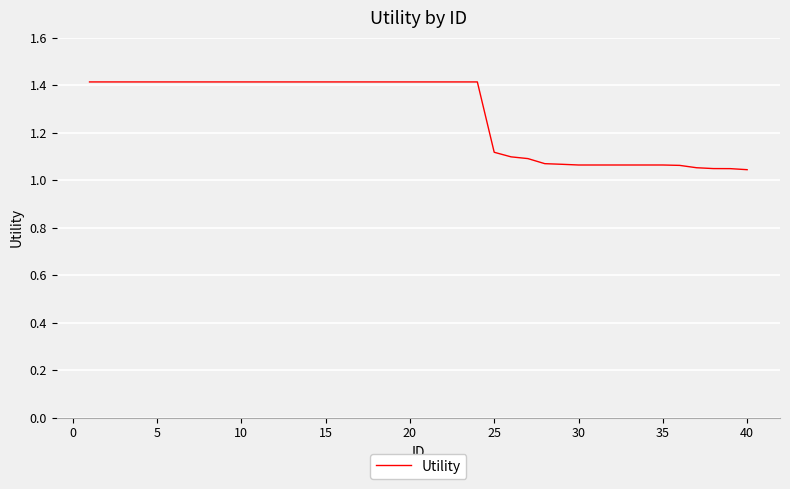

What is the greatest value displayed?

1.4